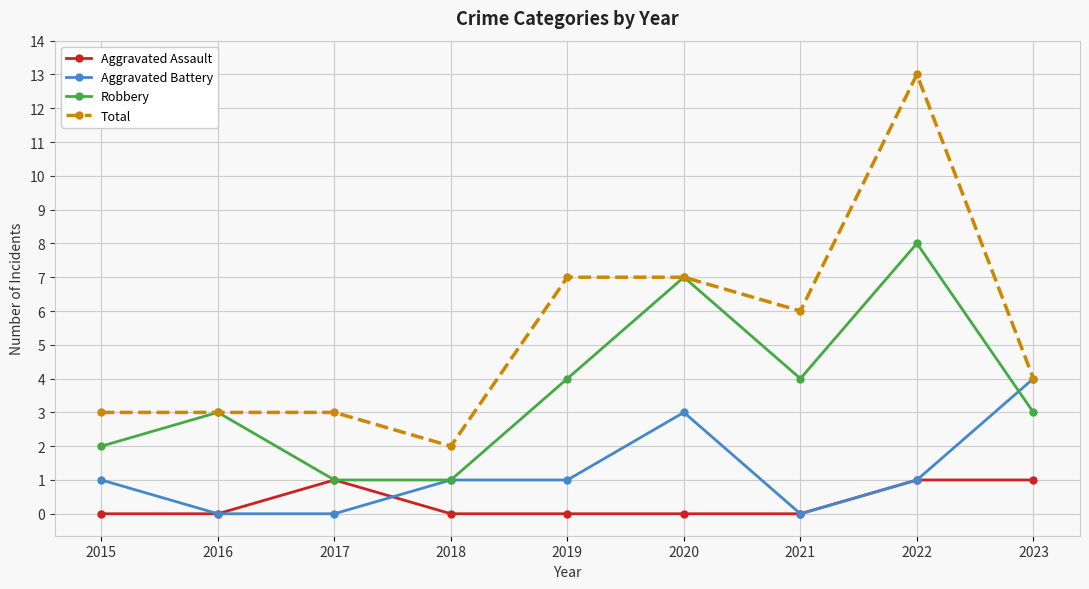

At which label does Total reach its minimum?

2018